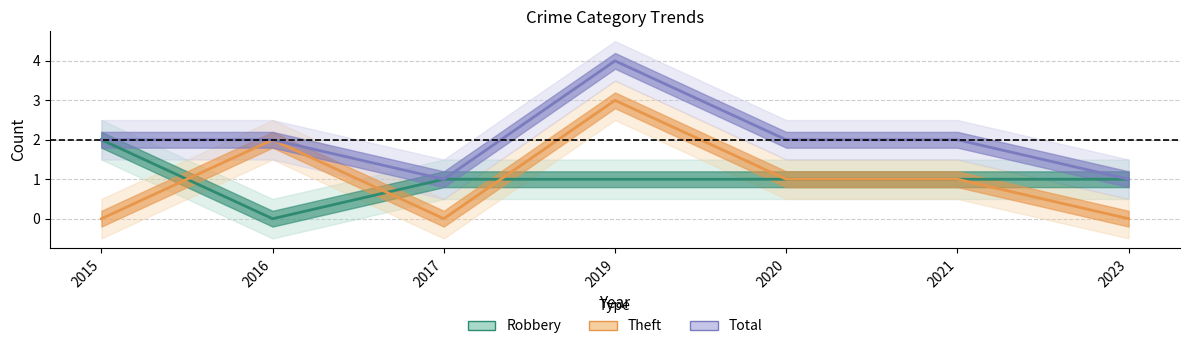

At which category does Robbery reach its first local valley?

2016